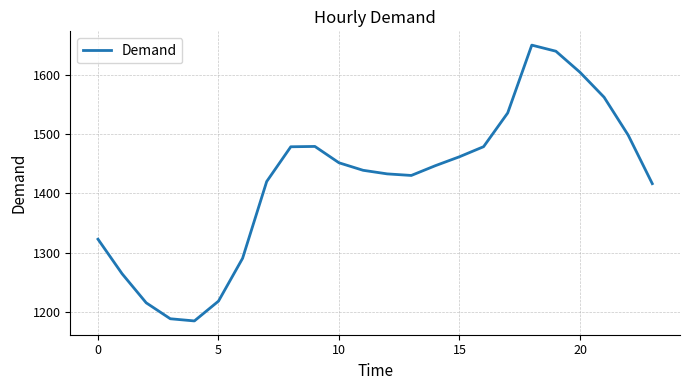

What is the maximum value shown in the chart?

1650.2